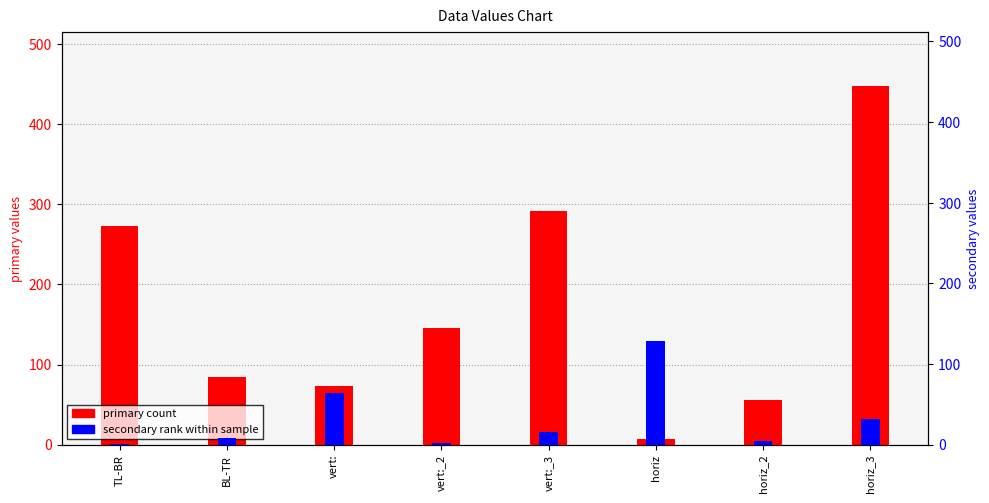

At which category is the sum across all series the highest?

horiz_3